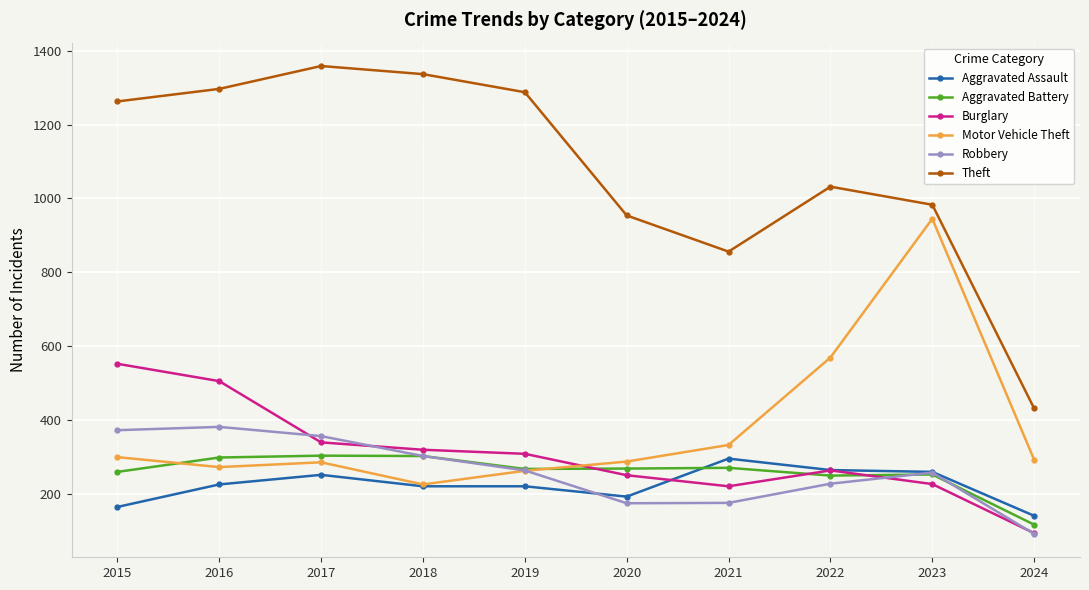

Which series changed the most between 2017 and 2024?

Theft